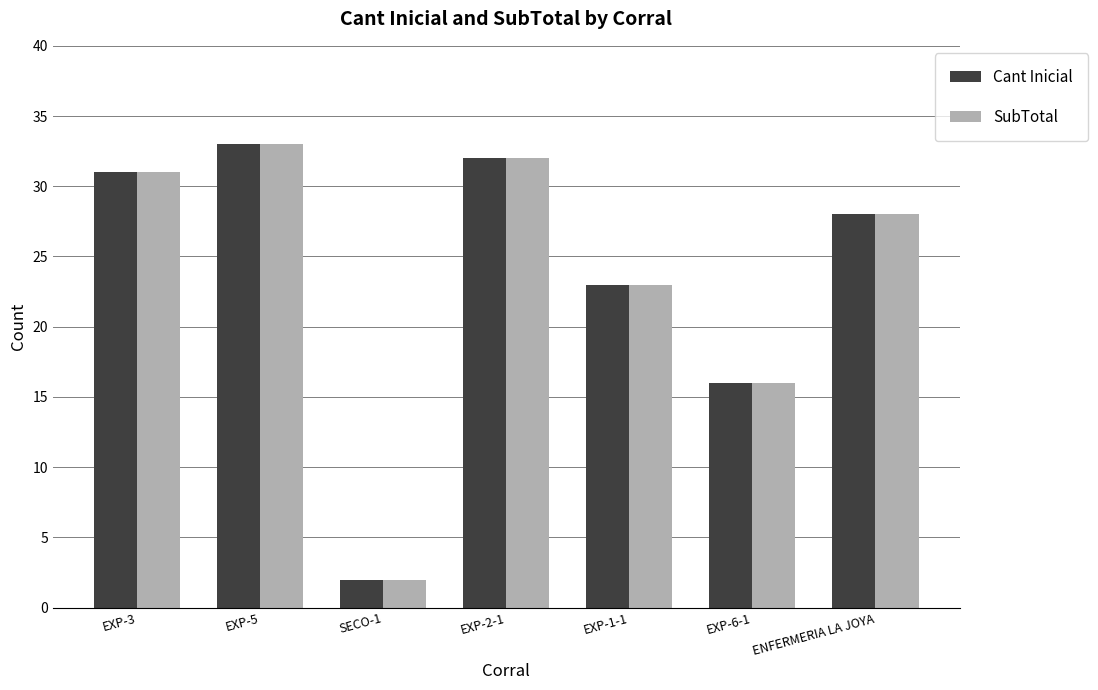

What is the sum of the SubTotal values at ENFERMERIA LA JOYA and EXP-1-1?

51